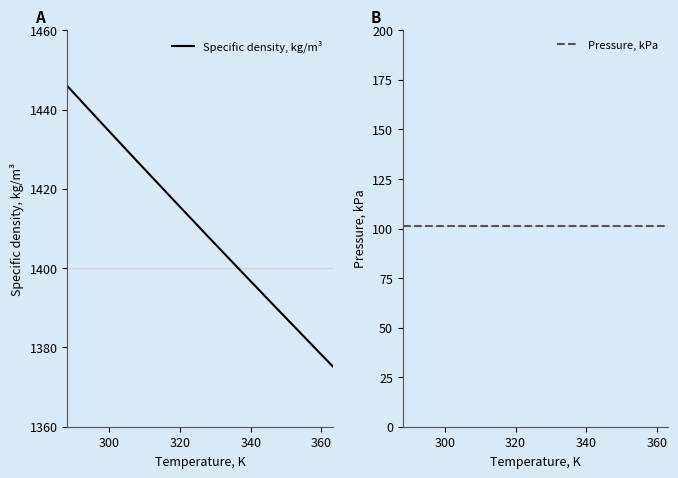

What are all the series names shown in the legend?

Specific density, kg/m³, Pressure, kPa